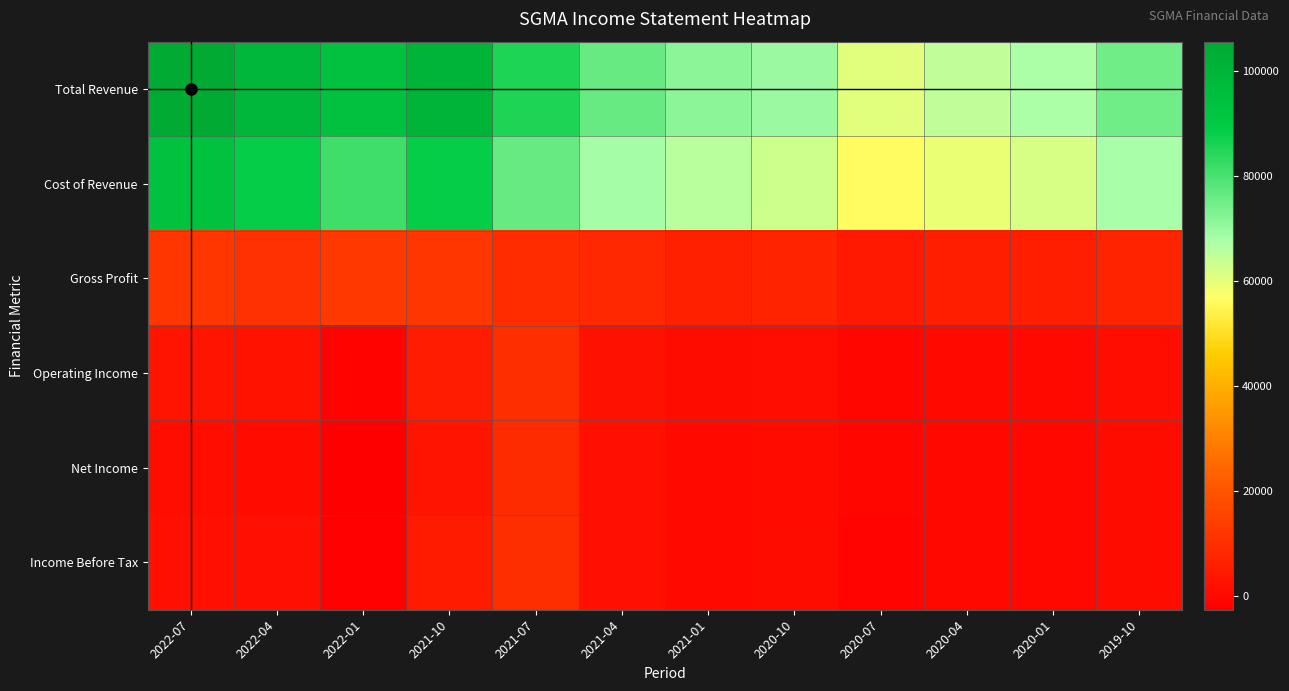

What is the greatest value displayed?

105600